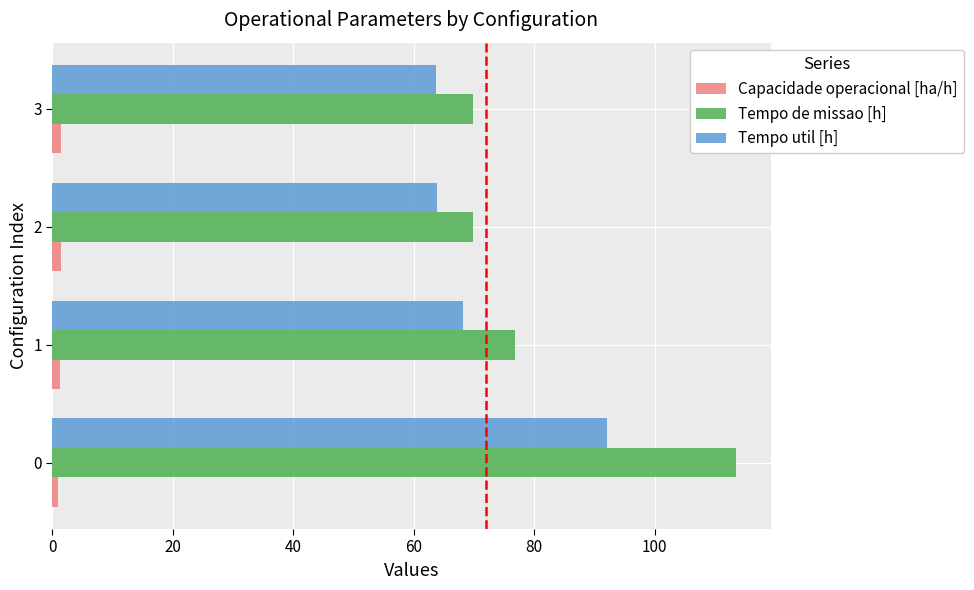

Which series has the largest range (max minus min)?

Tempo de missao [h]